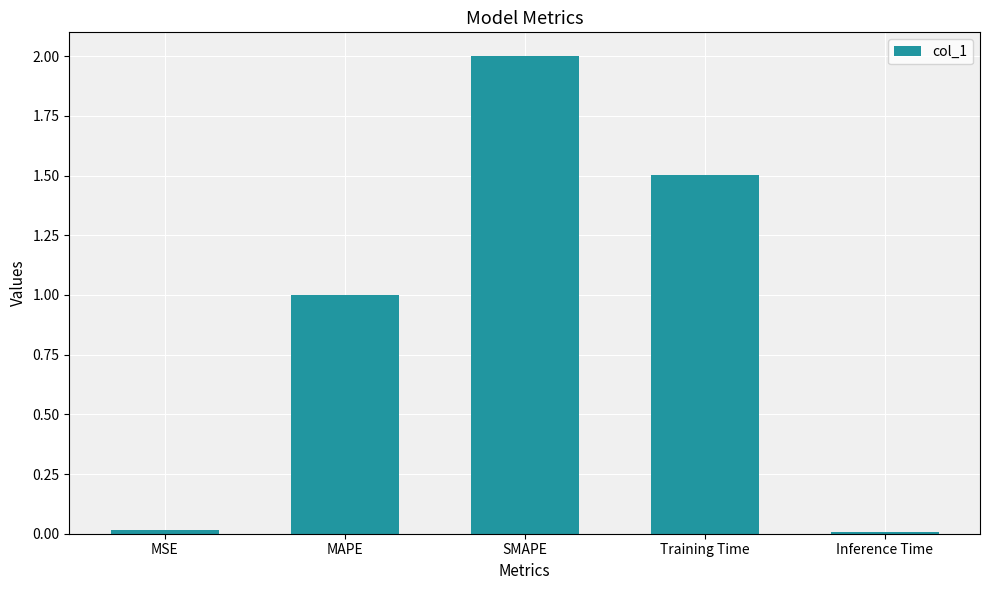

What is the label of the 5th bar from the left?

Inference Time